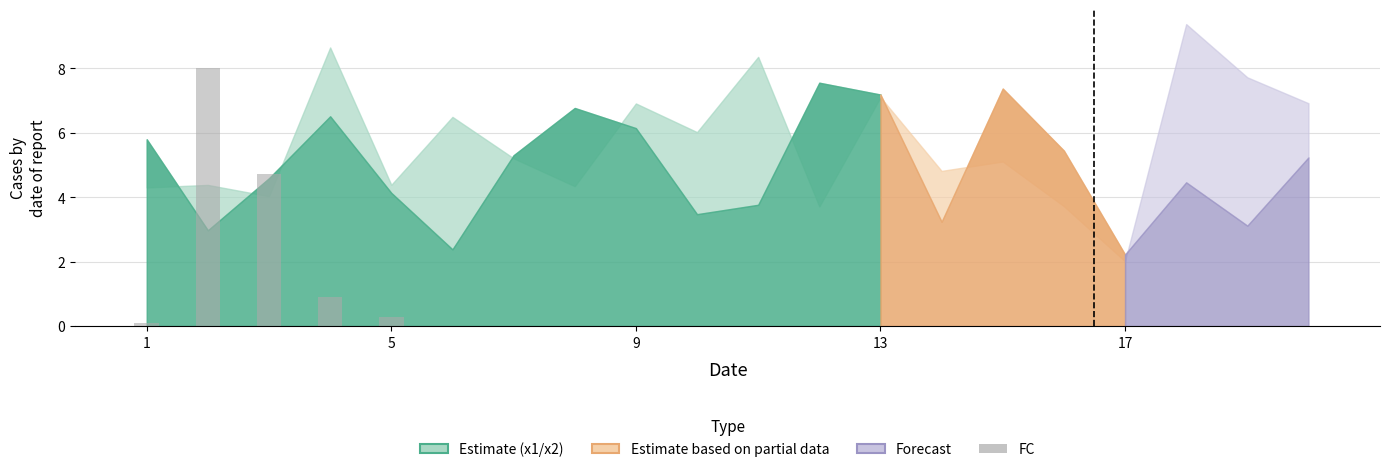

What is the sum of all values?

14.0